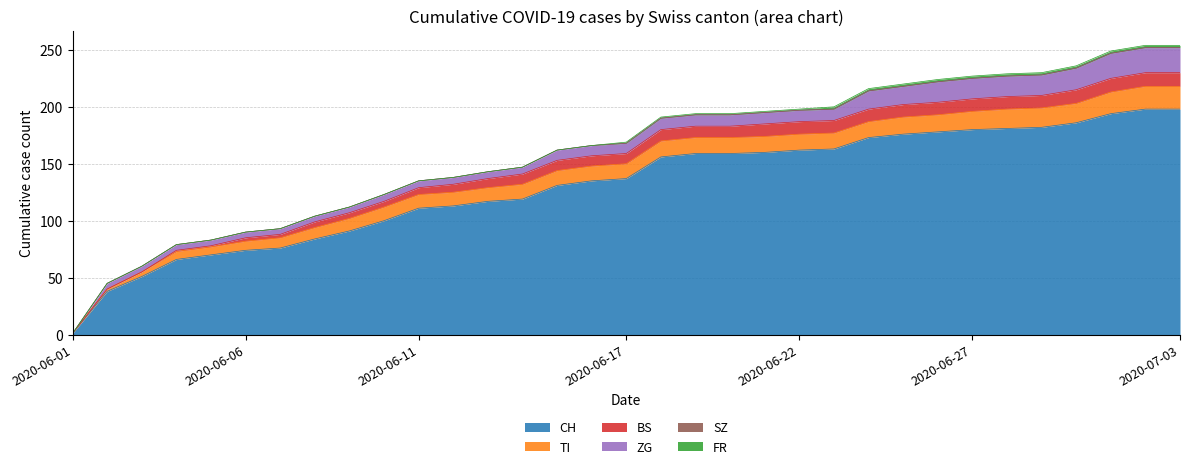

Which category has the highest value across all series?

2020-07-02